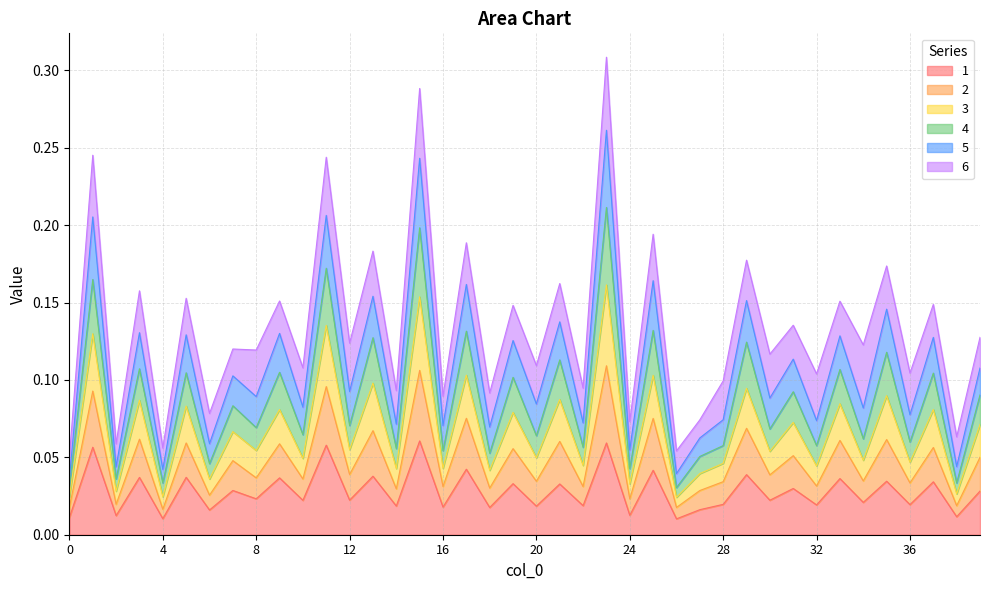

The 1 series shows 0.0 at 4. True or false?

True